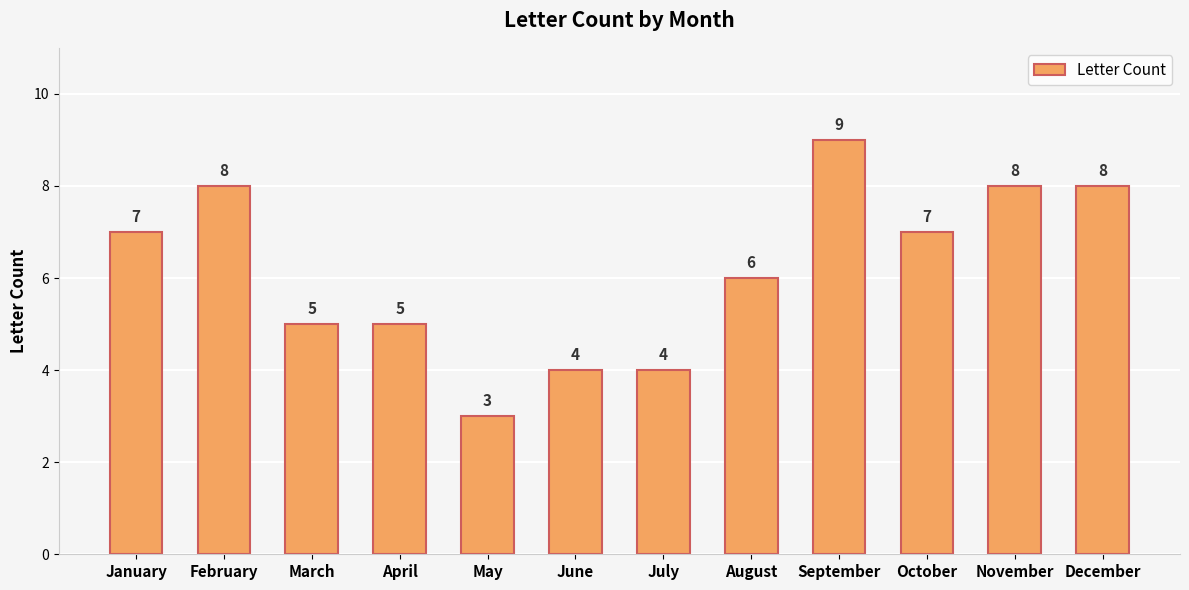

Which has a higher value, May or July?

July